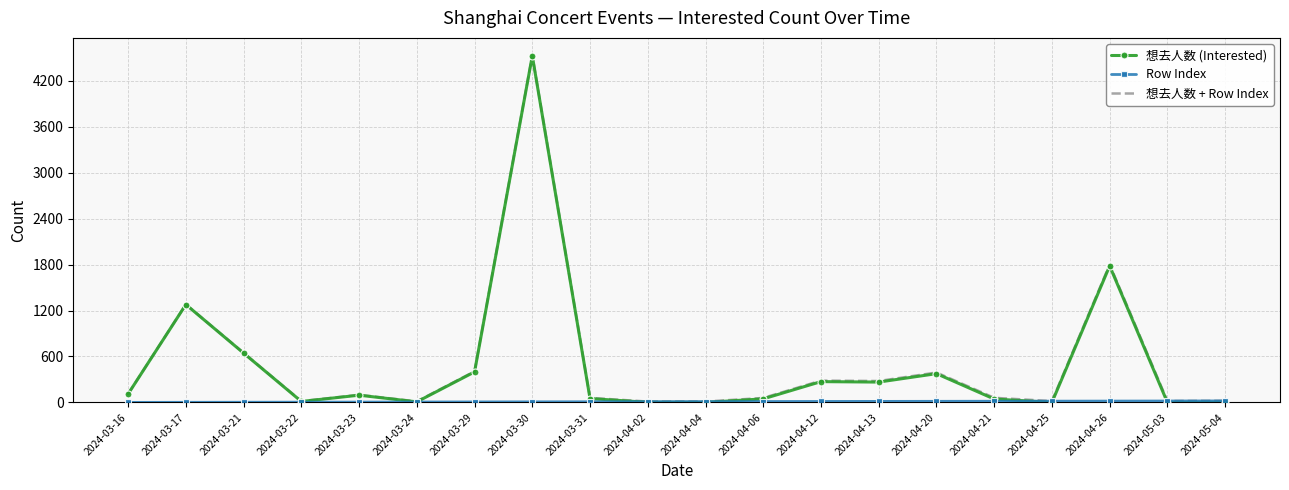

At which label is 想去人数 (Interested) closest to 2261?

2024-04-26